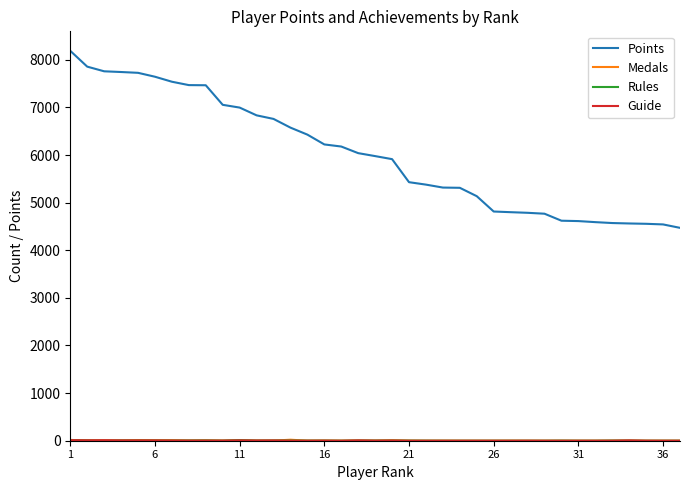

What is the lowest value of the Points series?

4471